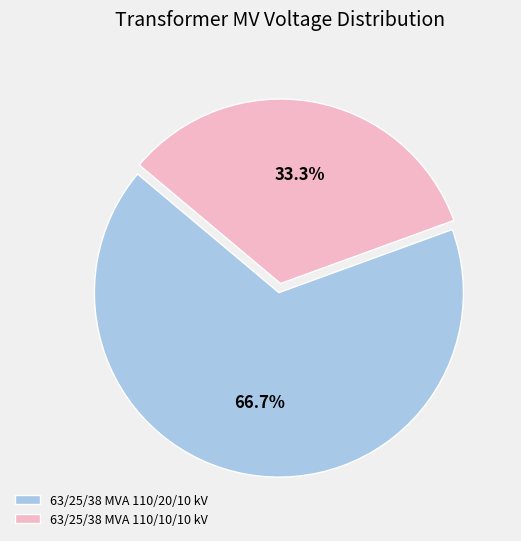

Rank the categories by value from lowest to highest.

63/25/38 MVA 110/10/10 kV, 63/25/38 MVA 110/20/10 kV